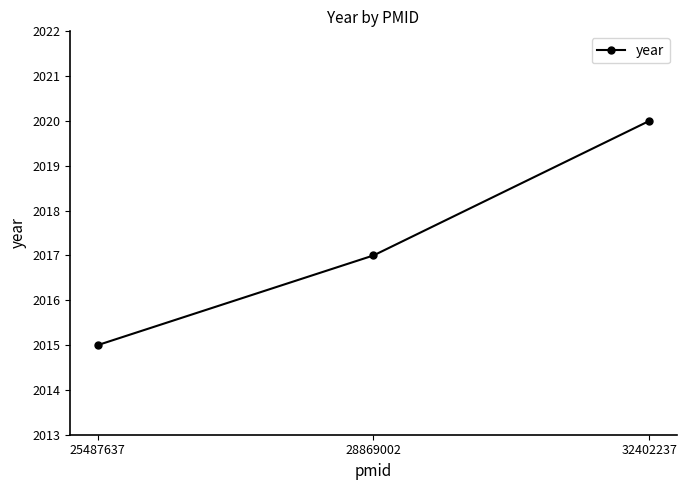

Does the chart have visible grid lines?

No